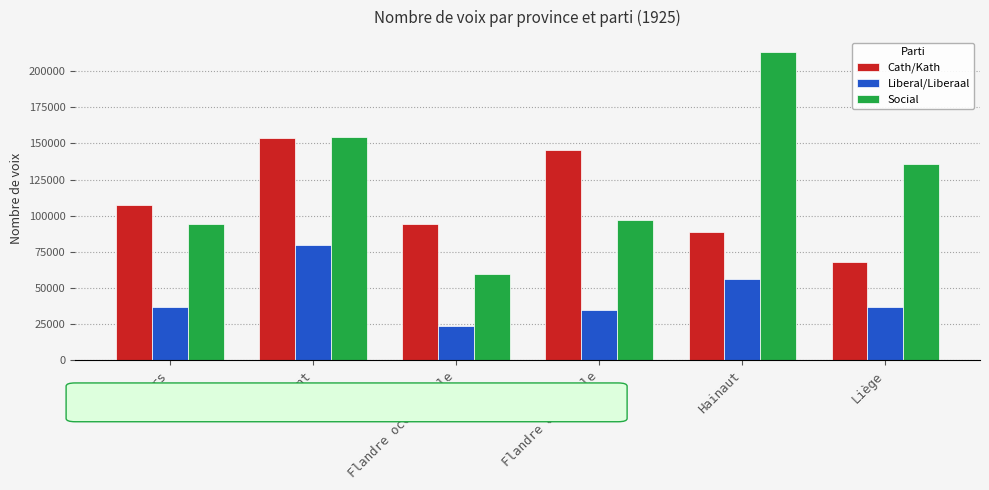

The Cath/Kath series shows 107275 at Anvers. True or false?

True